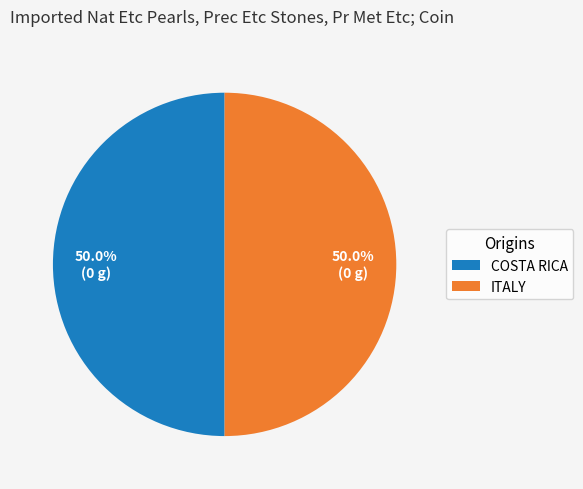

What is the ratio of the value at COSTA RICA to the value at ITALY?

1.0